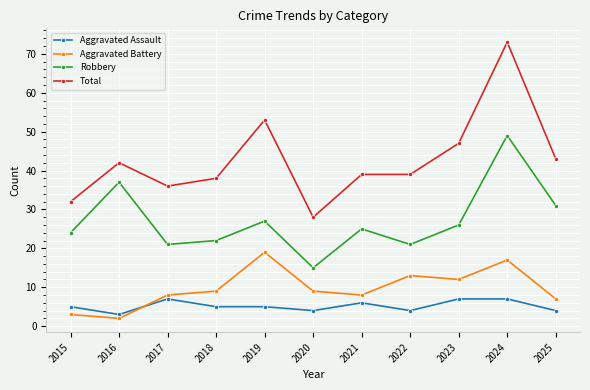

Rank the series at 2021 from lowest to highest value.

Aggravated Assault, Aggravated Battery, Robbery, Total